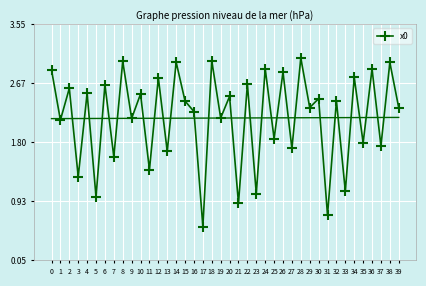

Where is the data nearest to the value 1?

5